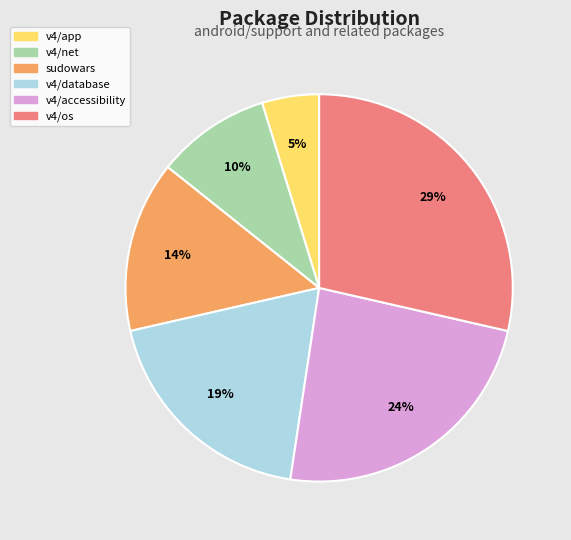

To the nearest percent, what percentage of the pie is v4/accessibility?

24%